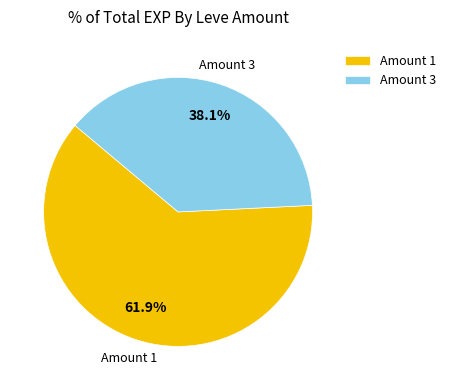

Approximately how many times larger is the value at Amount 3 compared to Amount 1?

0.6